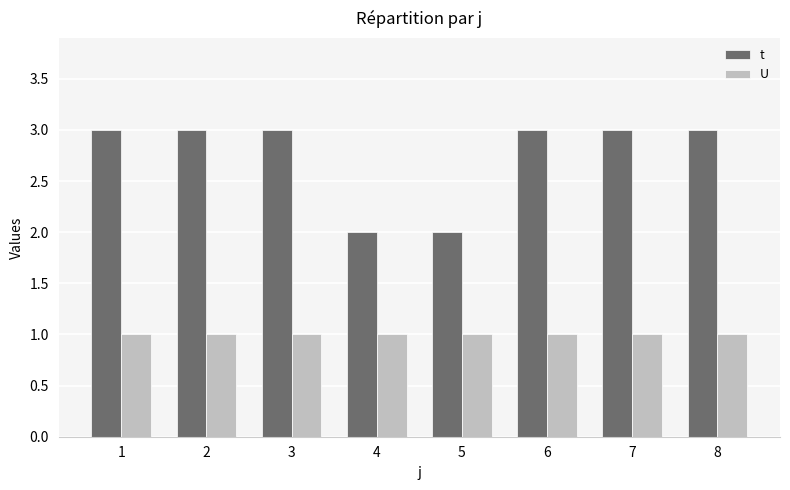

Which series has the largest total across all categories?

t